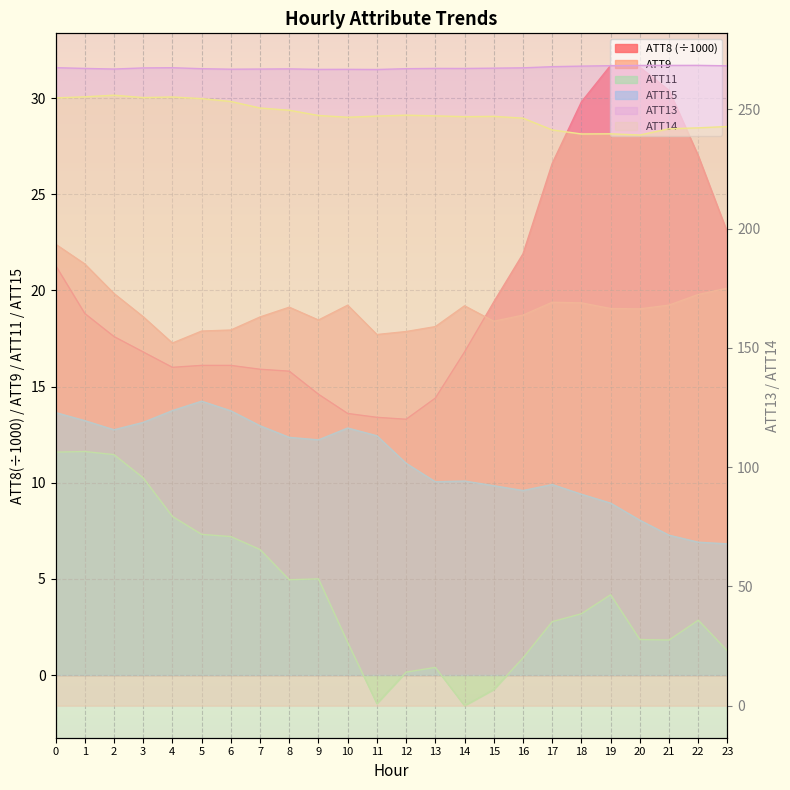

Reading right to left, extract all data points from this chart.

ATT8: 23.0	27.0	30.4	31.6	31.7	29.8	26.6	21.9	19.4	16.8	14.4	13.3	13.4	13.6	14.6	15.8	15.9	16.1	16.1	16.0	16.8	17.6	18.8	21.3
ATT9: 20.1	19.8	19.2	19.0	19.1	19.4	19.4	18.7	18.4	19.2	18.1	17.9	17.7	19.2	18.5	19.1	18.6	17.9	17.9	17.3	18.6	19.8	21.4	22.4
ATT11: 1.3	2.9	1.8	1.8	4.2	3.2	2.8	0.9	-0.8	-1.6	0.4	0.2	-1.5	1.7	5.0	5.0	6.5	7.2	7.3	8.2	10.3	11.5	11.6	11.6
ATT13: 268.3	268.4	268.4	268.4	268.3	268.1	267.9	267.4	267.3	267.1	267.2	267.0	266.7	266.8	266.8	267.0	266.9	266.8	267.0	267.5	267.4	266.9	267.2	267.5
ATT14: 242.8	242.2	241.9	239.2	239.7	239.7	241.4	246.3	247.1	246.9	247.3	247.6	247.2	246.7	247.4	249.6	250.6	253.3	254.5	255.2	254.9	255.9	255.2	254.8
ATT15: 6.8	6.9	7.3	8.1	8.9	9.4	9.9	9.6	9.8	10.1	10.0	11.0	12.4	12.8	12.2	12.4	13.0	13.7	14.2	13.7	13.1	12.8	13.2	13.6